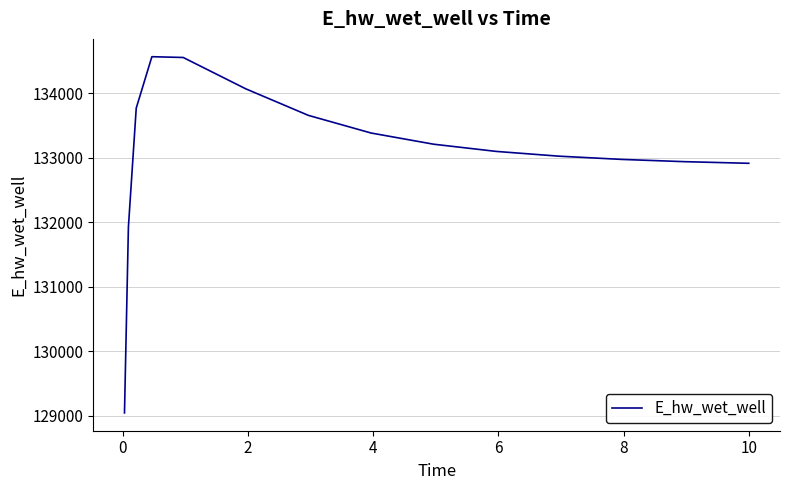

What is the difference between the maximum and minimum values?

5518.7